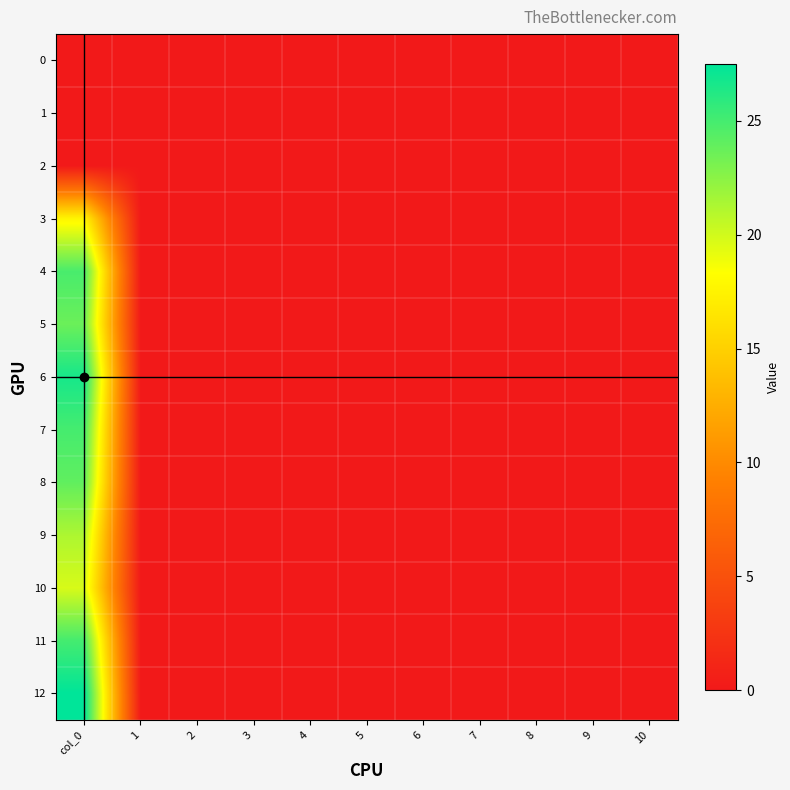

Rank the series at 7 from lowest to highest value.

0, 1, 2, 3, 4, 5, 6, 7, 8, 9, 10, 11, 12